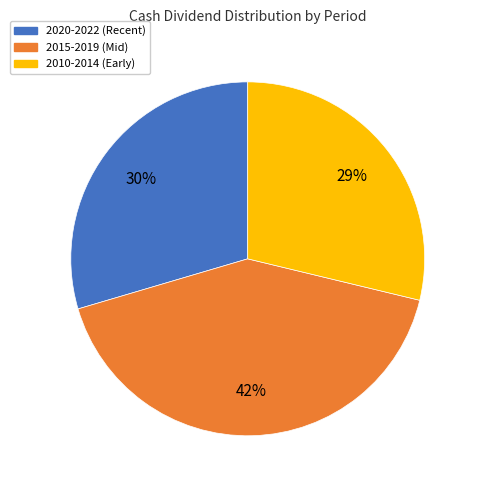

How many segments does this pie chart have?

3